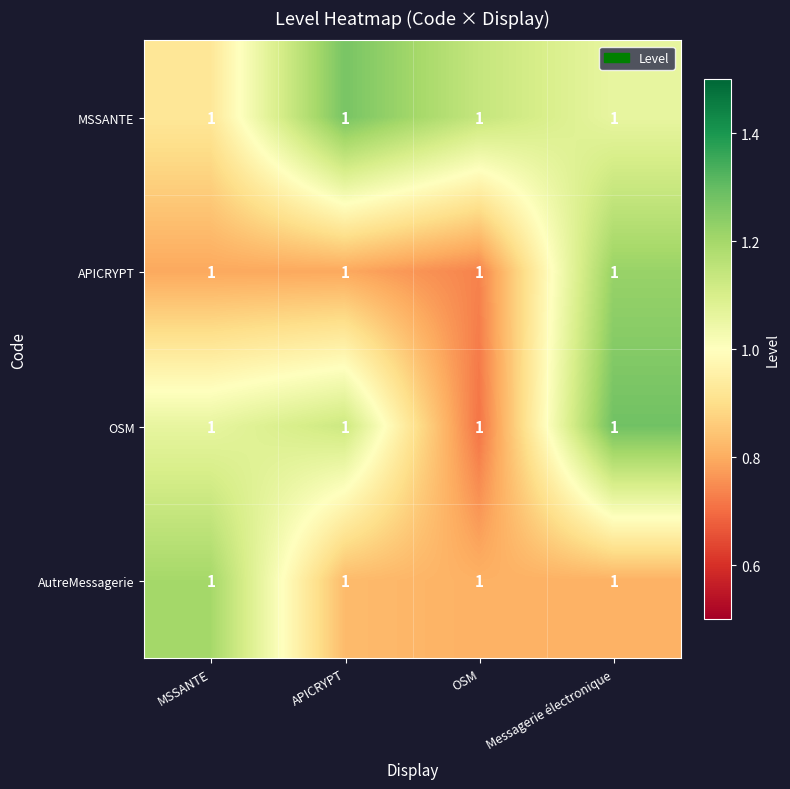

Rank the series at MSSANTE from highest to lowest value.

AutreMessagerie, OSM, MSSANTE, APICRYPT